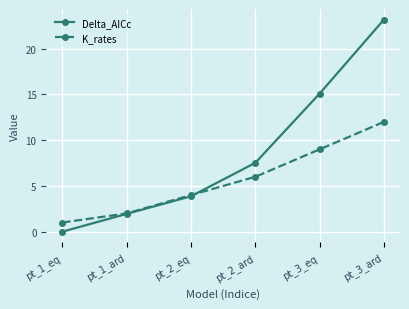

How many data points does each series have?

6